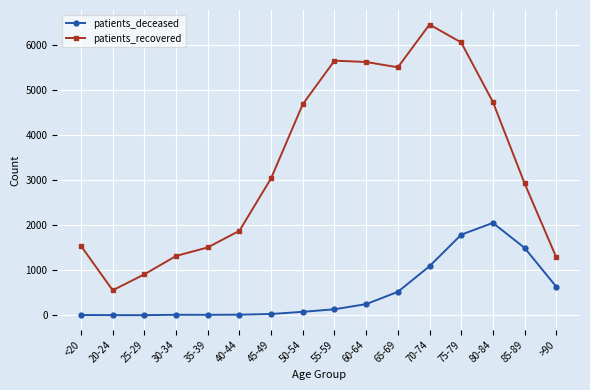

What are all the series names shown in the legend?

patients_deceased, patients_recovered